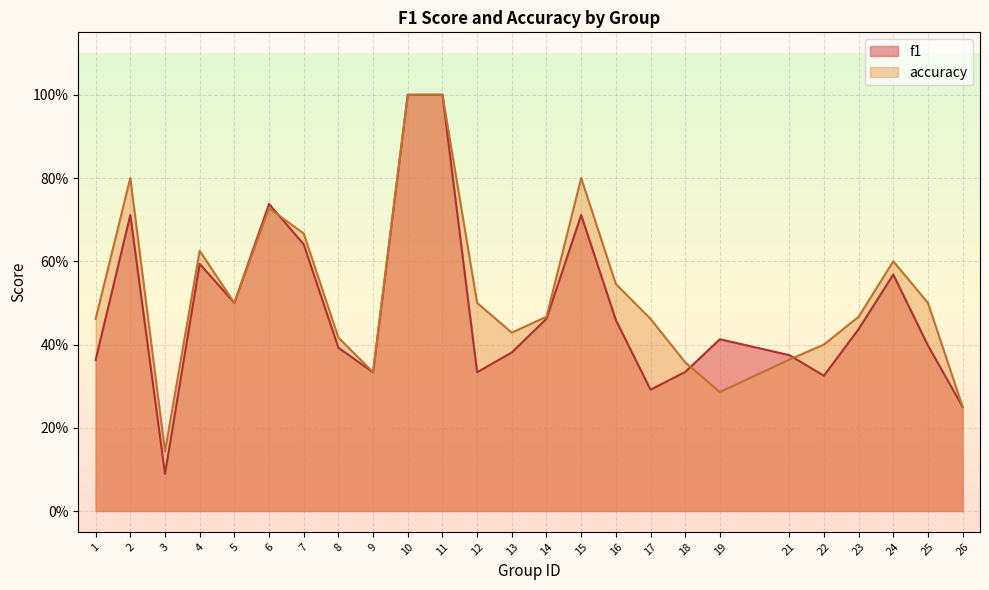

The value of f1 at 6 is 0.5. True or false?

False